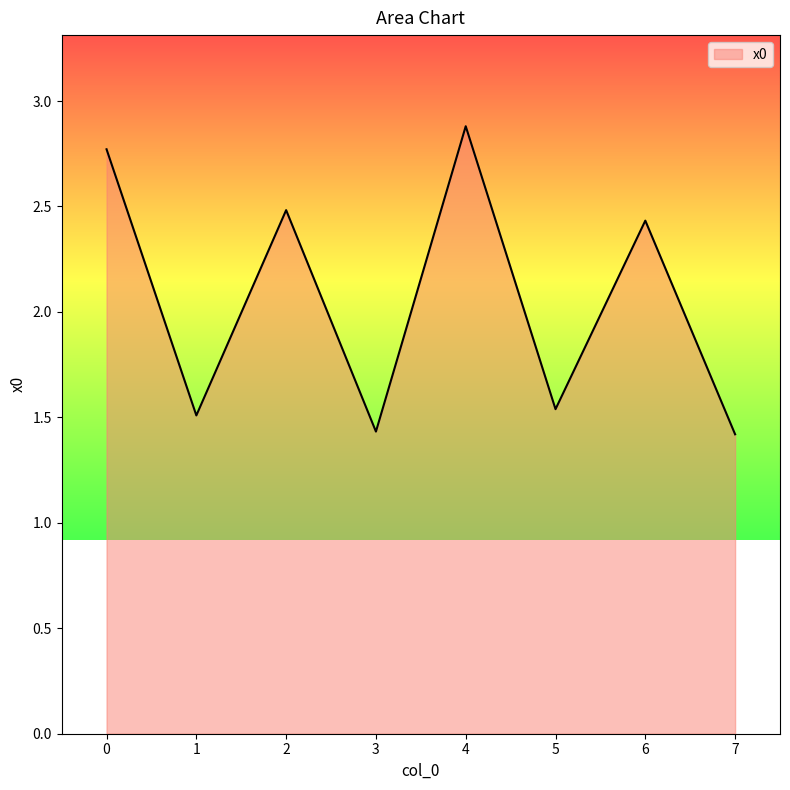

What is the average value?

2.1